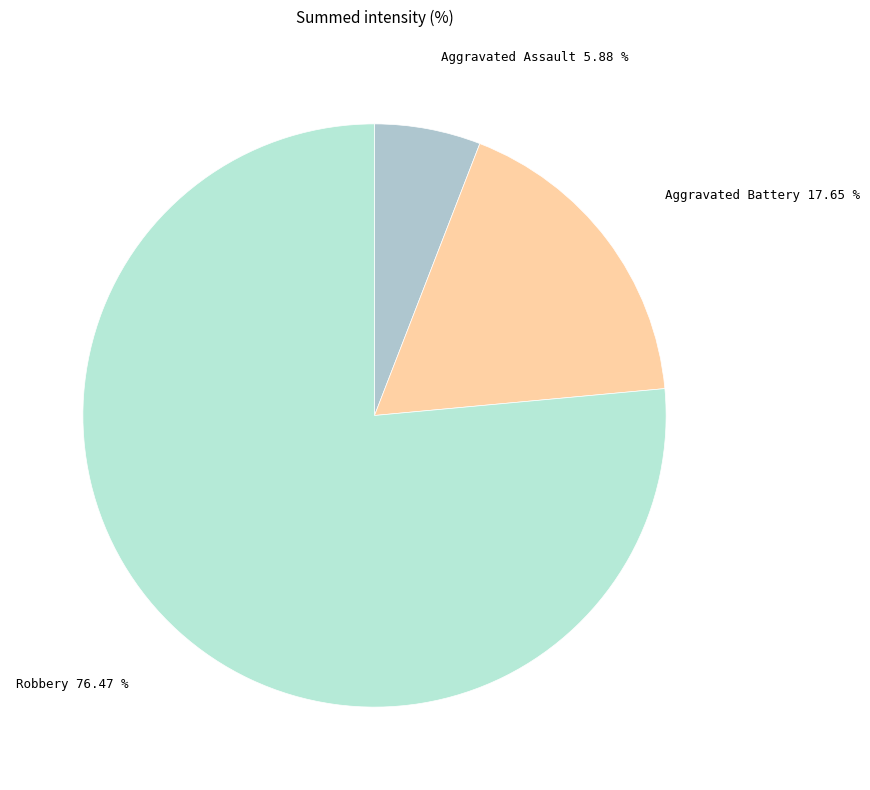

True or false: Aggravated Assault accounts for 1% of the total.

False